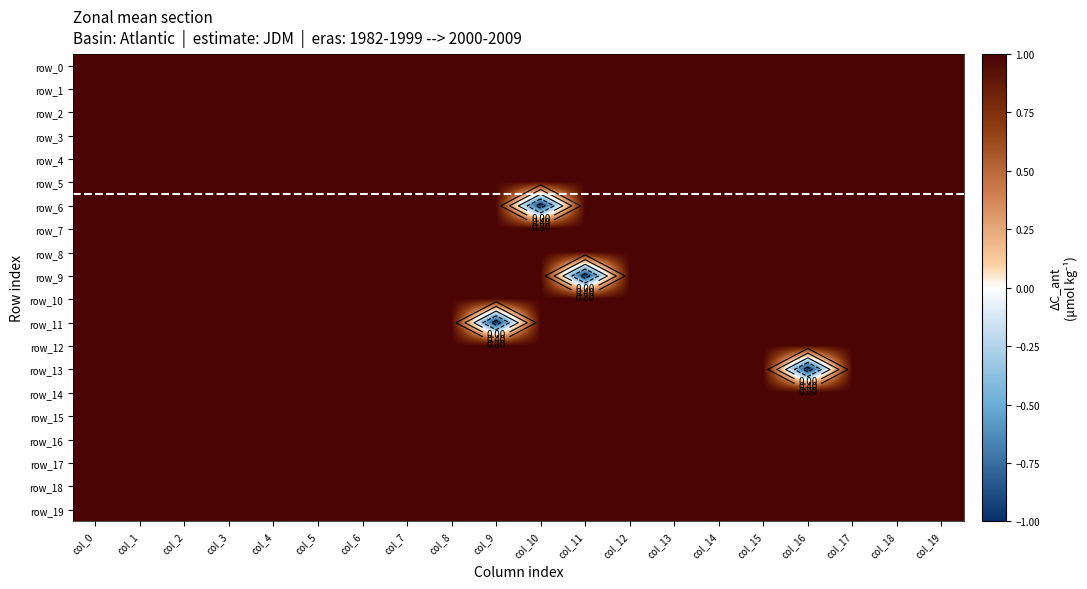

The row_6 series shows 1 at col_16. True or false?

True